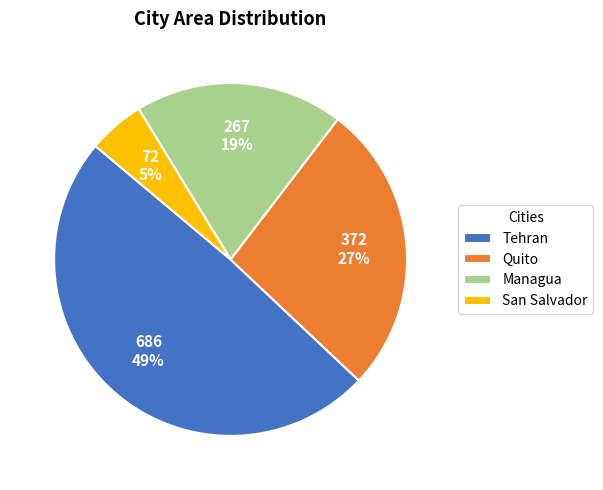

Approximately how many times larger is the value at Managua compared to Tehran?

0.4